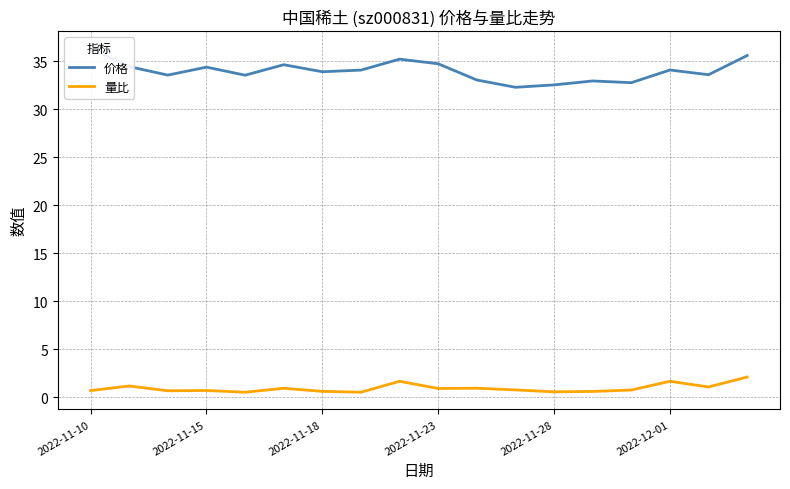

The value of 量比 at 2022-11-23 is 0.9. True or false?

True